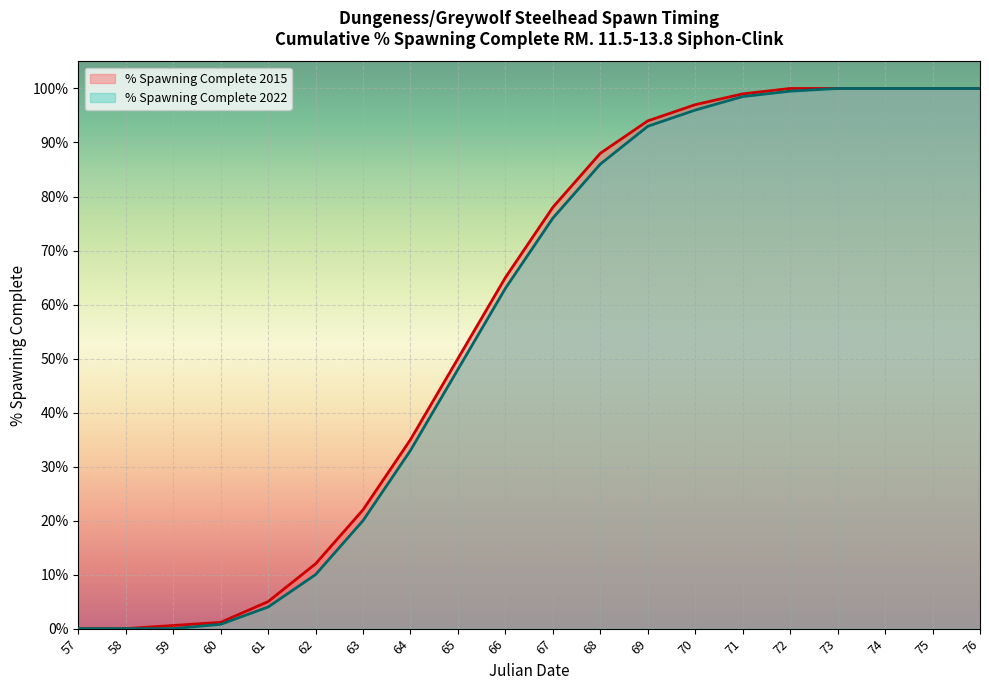

What is the value of the % Spawning Complete point at the 18th from the left?

1.0